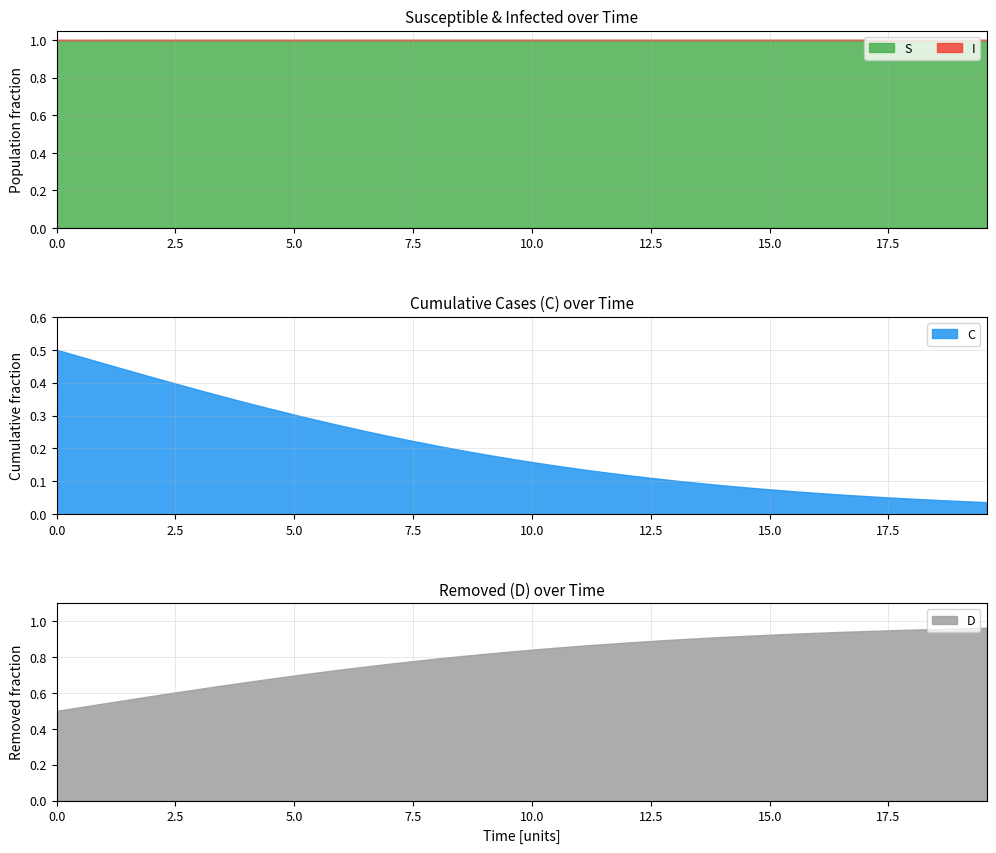

What is the sum of the D values at 8 and 1?

1.2